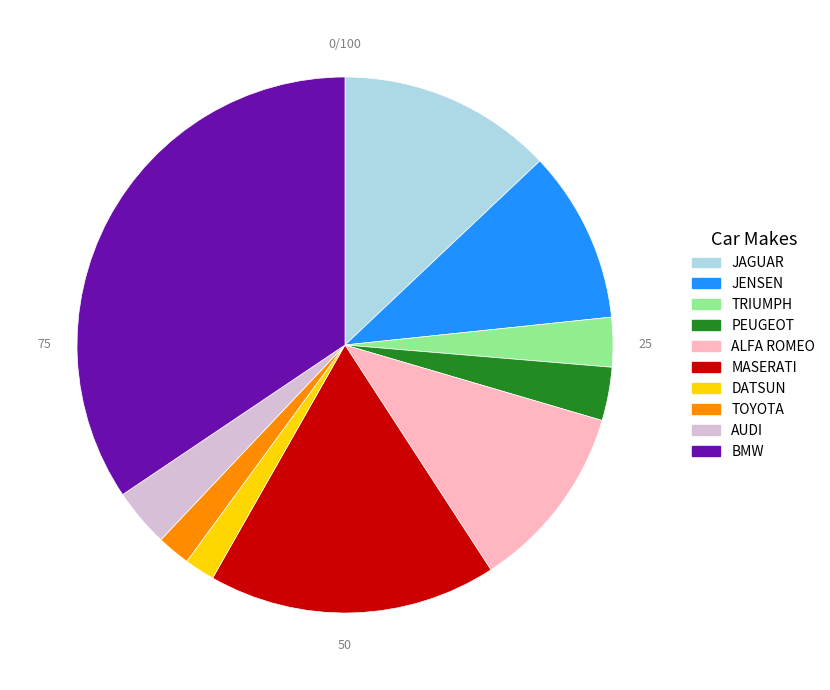

Count the number of slices in the pie.

10